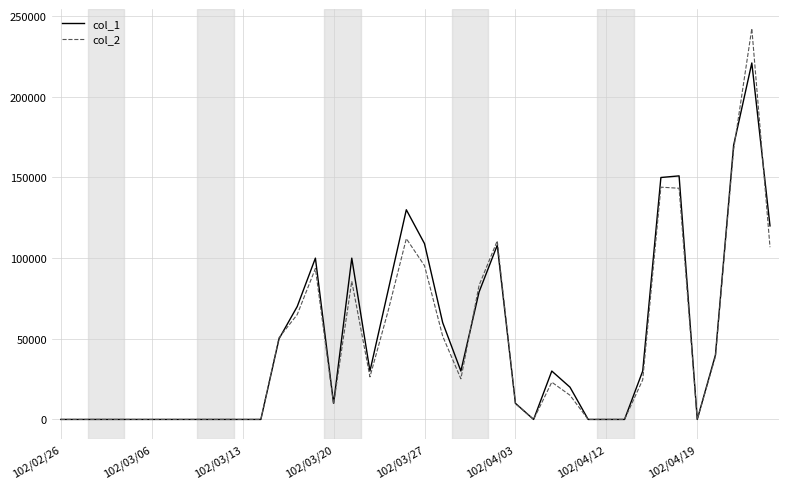

List the series in order of their peak value, highest first.

col_2, col_1